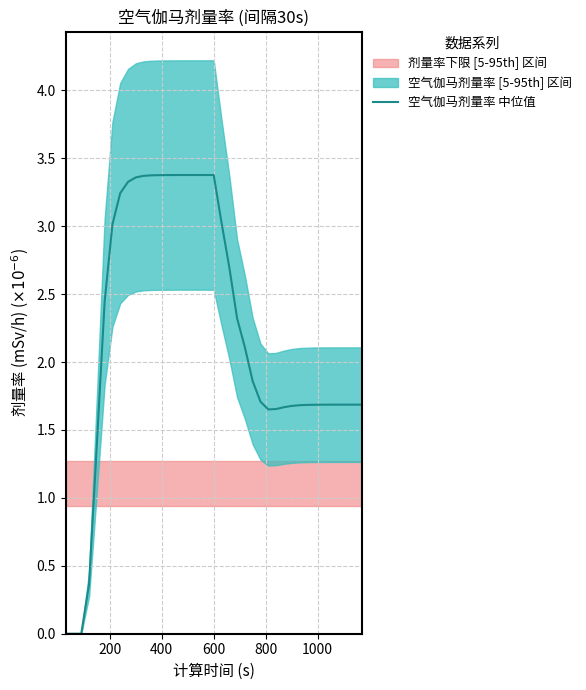

Is this an area chart (filled region under the line)?

No